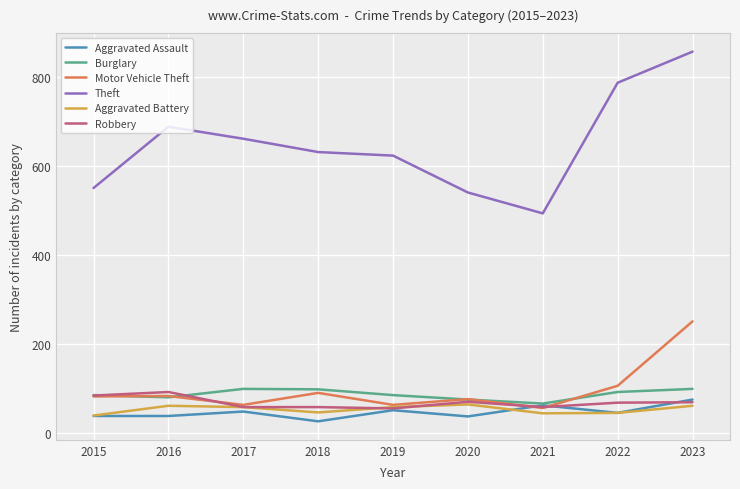

Which series has the largest total across all categories?

Theft